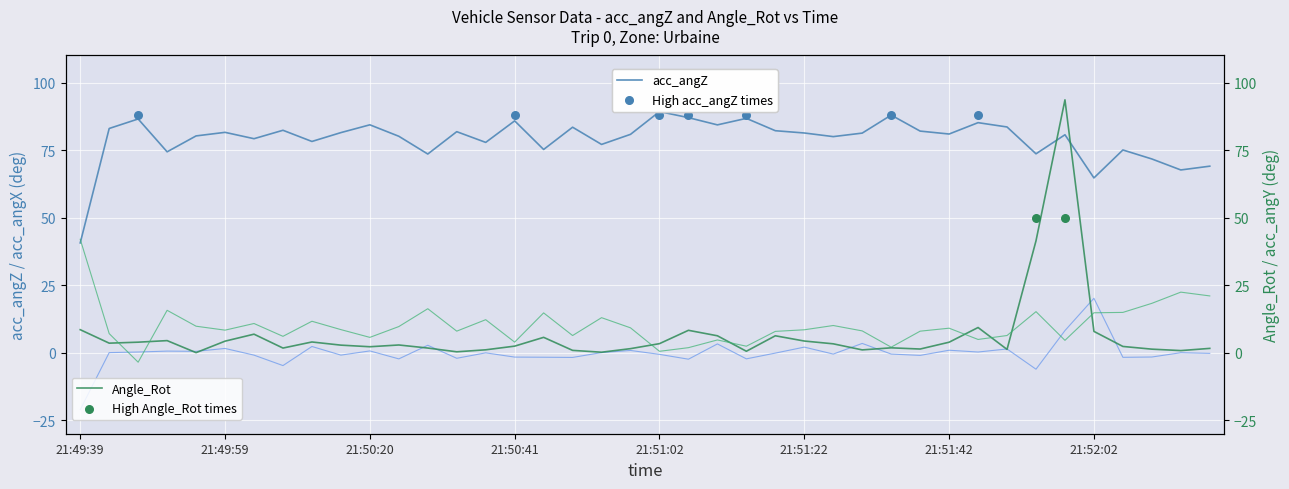

Which series contains the highest Y value?

Angle_Rot